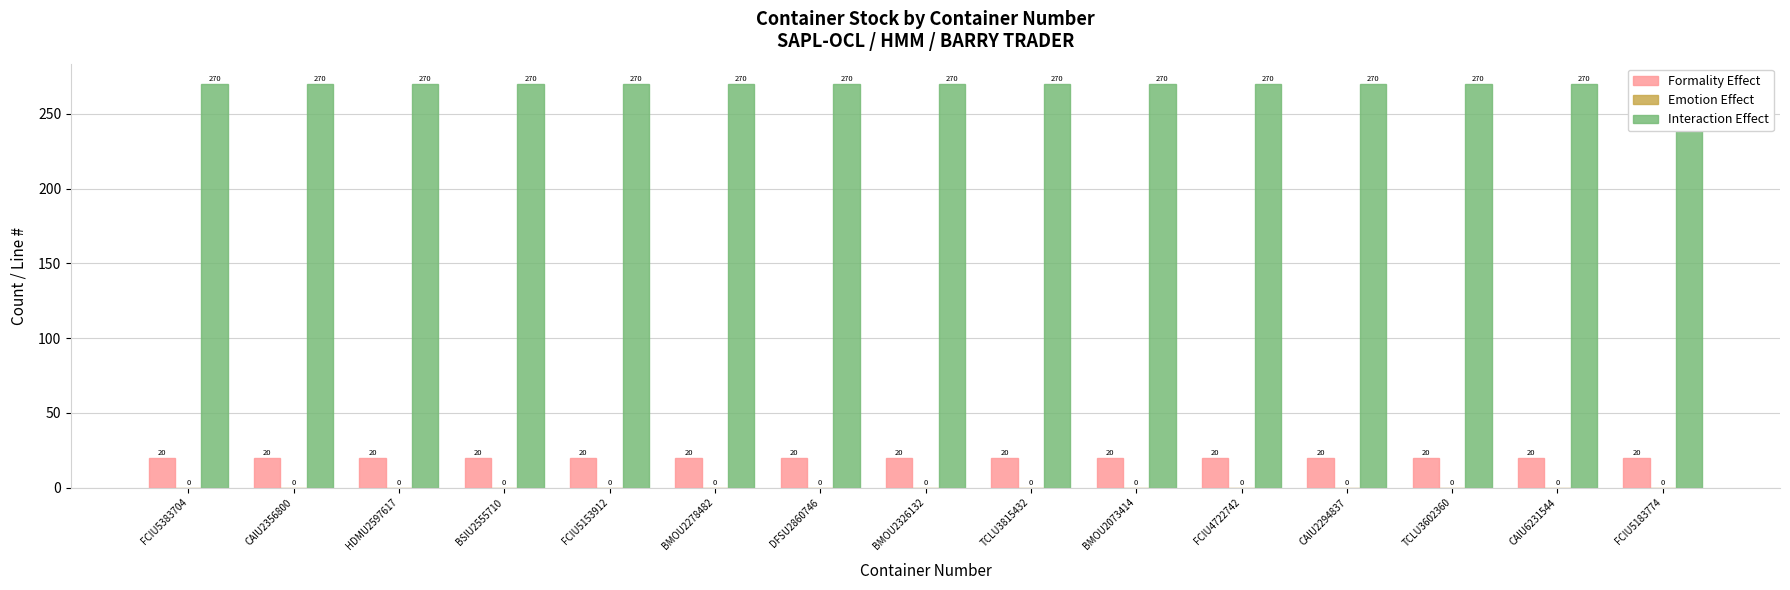

What is the sum of all Interaction Effect values?

4050